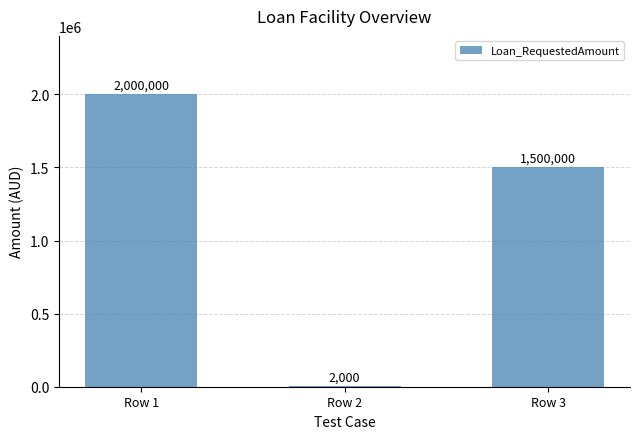

What value does the data have at Row 2?

2000